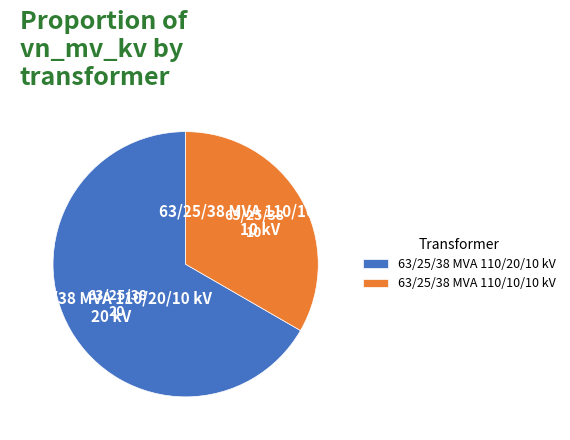

How many slices are in this pie chart?

2